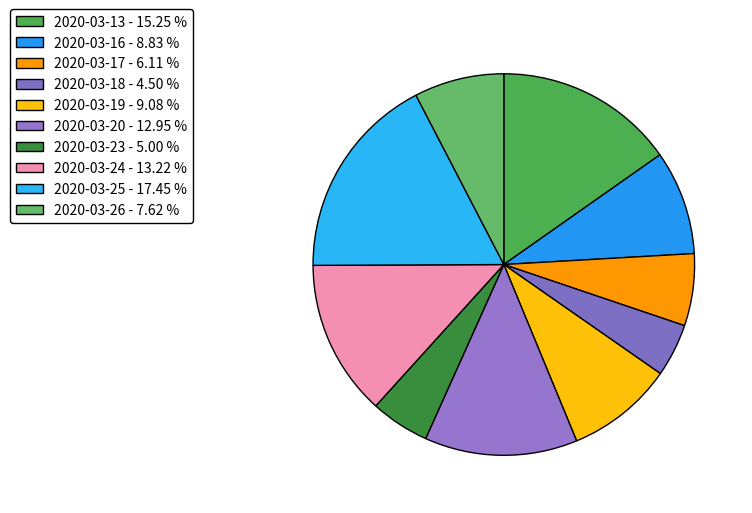

Is it true that 2020-03-19 is 9% of the pie?

True